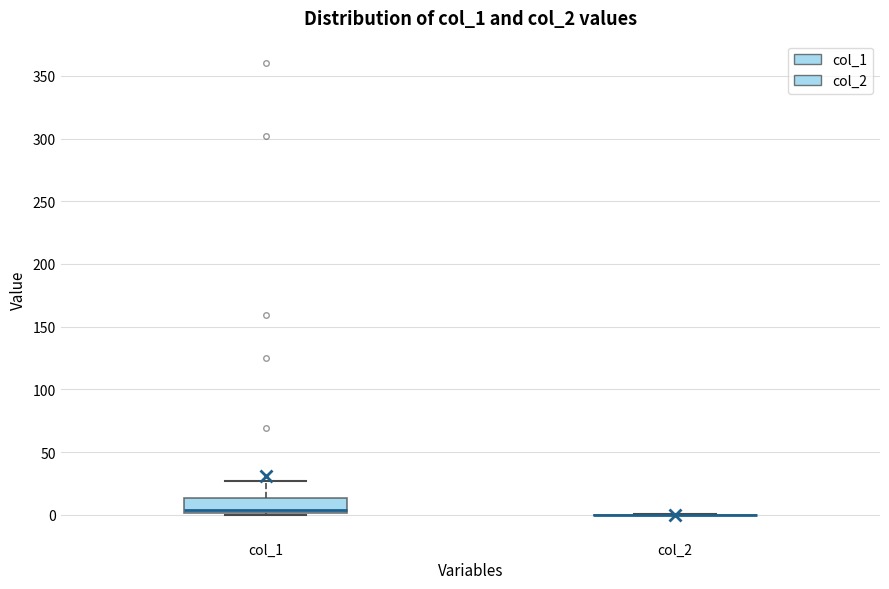

Reading left to right, read every box against the y-axis: the position of its median line, the range the box covers, and the ends of its whiskers. The values are not printed on the chart, so give them approximately, as read against the axis.

col_1: median 5, box 0 to 15, whiskers 0 to 25
col_2: box collapsed to a line at 0, whiskers 0 to 0